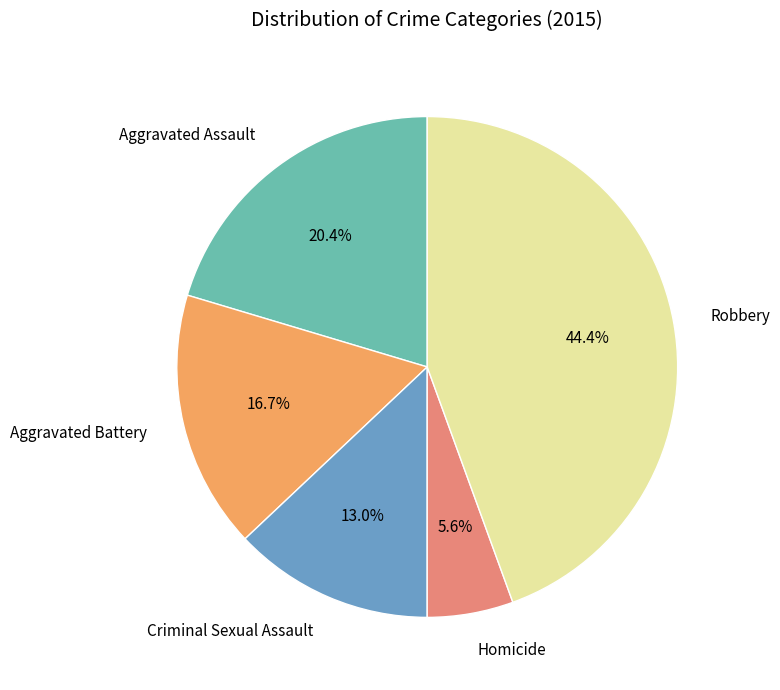

Count the number of slices in the pie.

5